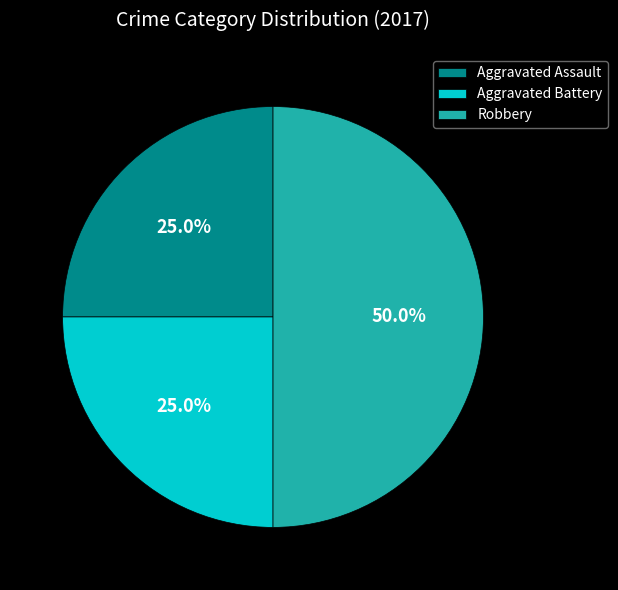

What is the largest slice in the pie chart?

Robbery